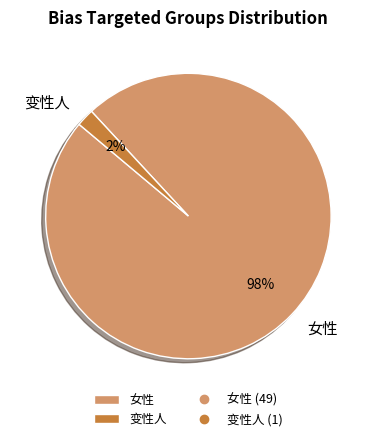

To the nearest percent, what is the difference between the 变性人 and 女性 slice percentages?

96%